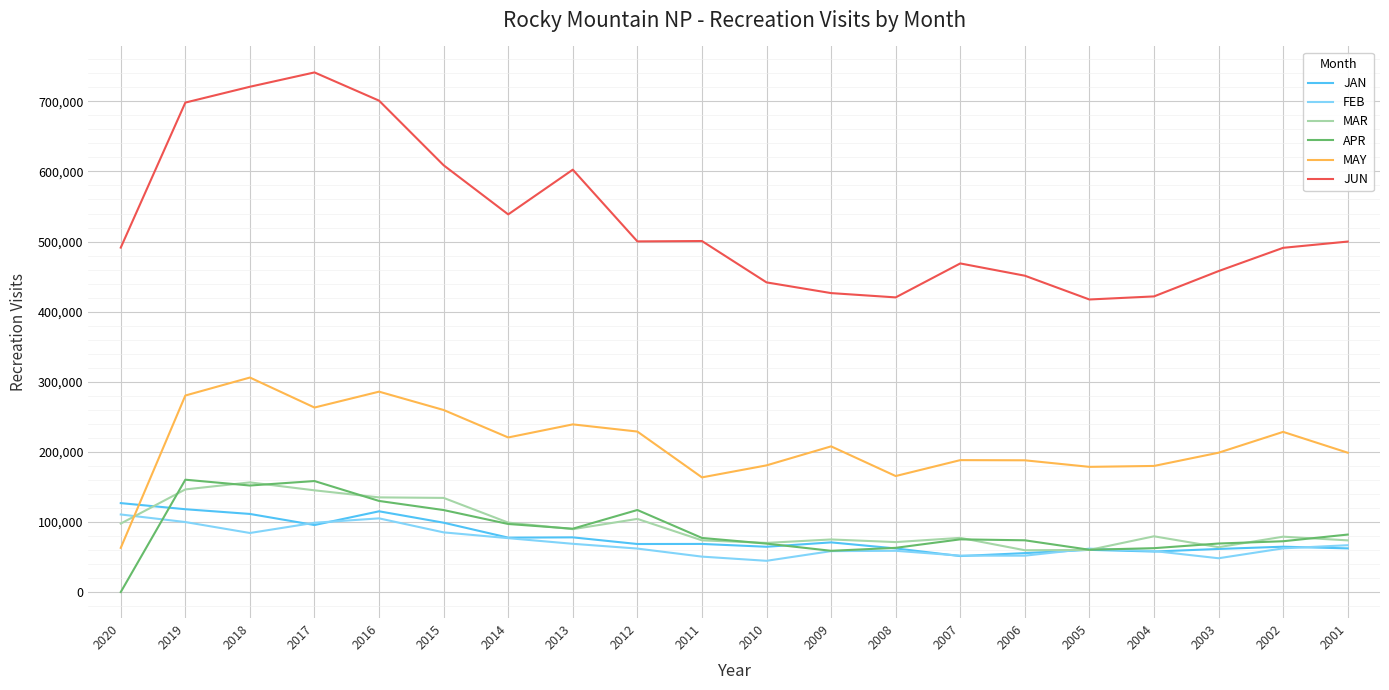

True or false: JUN and JAN intersect in this chart.

False